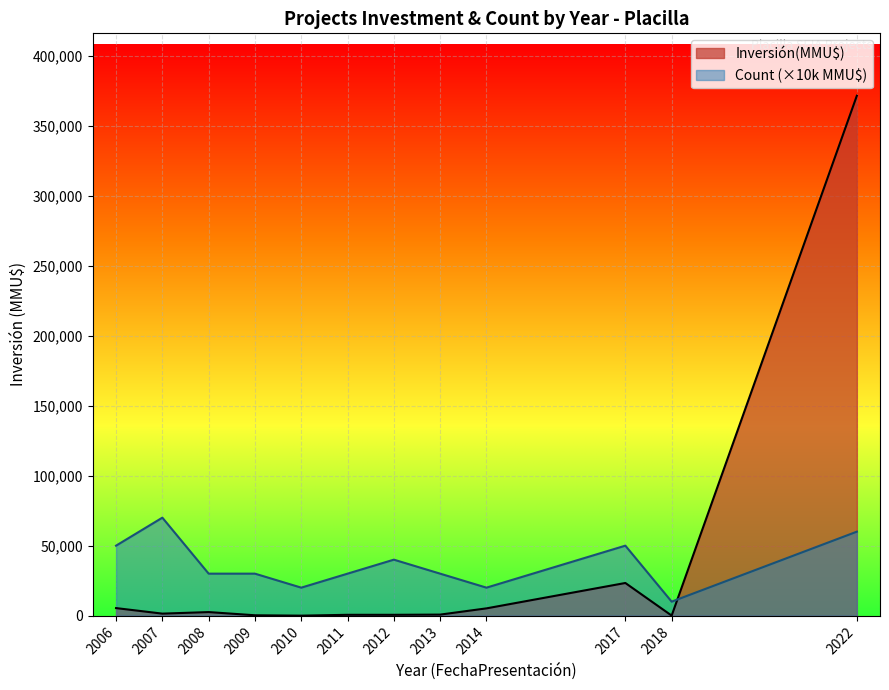

Which series has the largest range (max minus min)?

Inversión(MMU$)